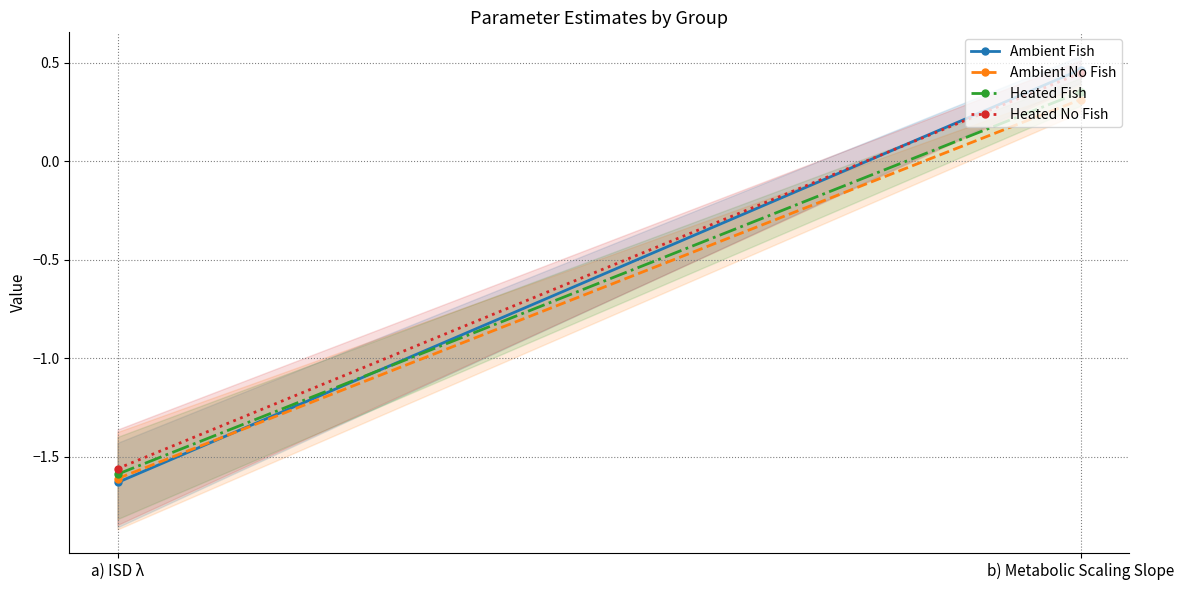

Reading left to right, what are all the values shown in this chart?

Ambient Fish: -1.6	0.5
Ambient No Fish: -1.6	0.3
Heated Fish: -1.6	0.4
Heated No Fish: -1.6	0.4